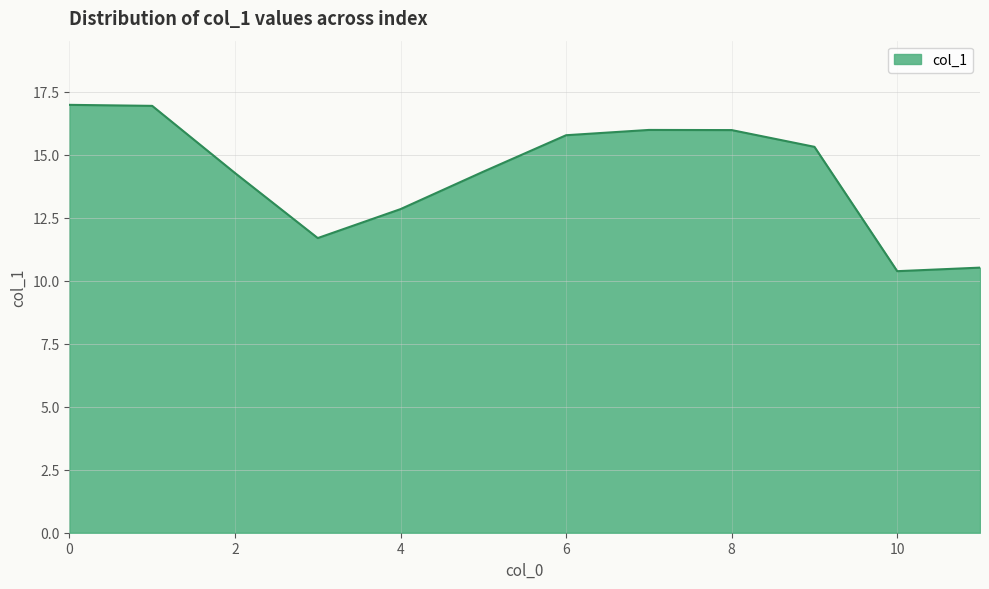

Does the chart display data point markers on the line(s)?

No